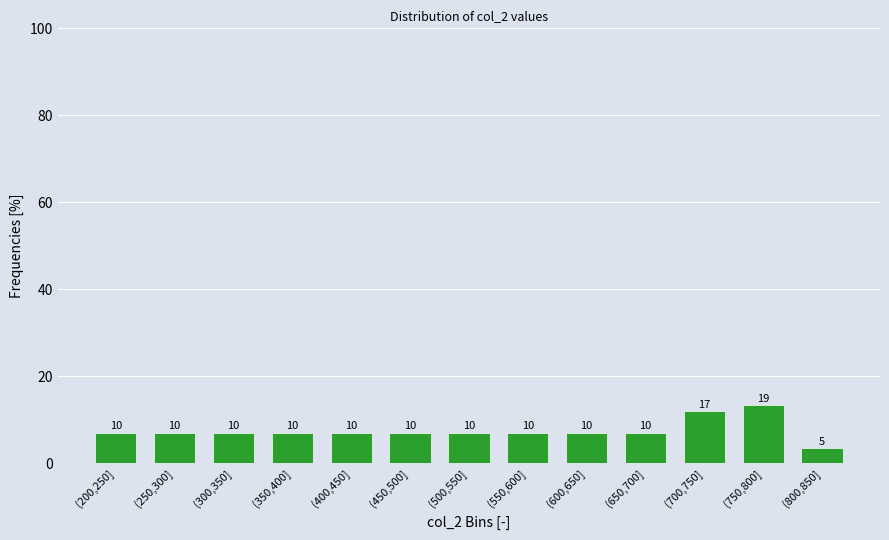

Does the chart contain any negative values?

No